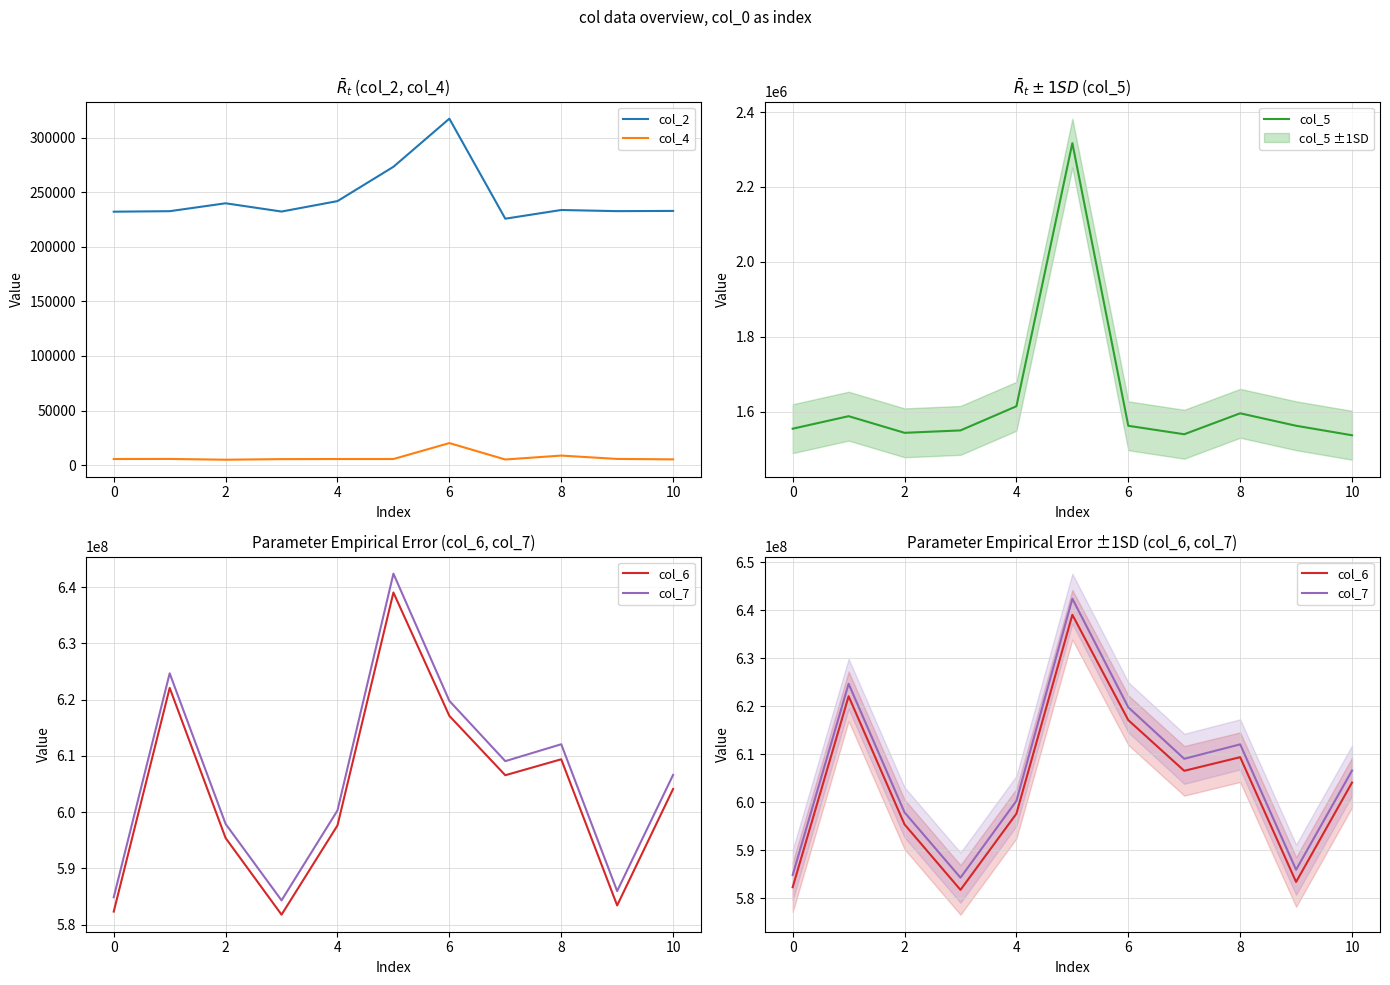

How many categories are shown in the chart?

11